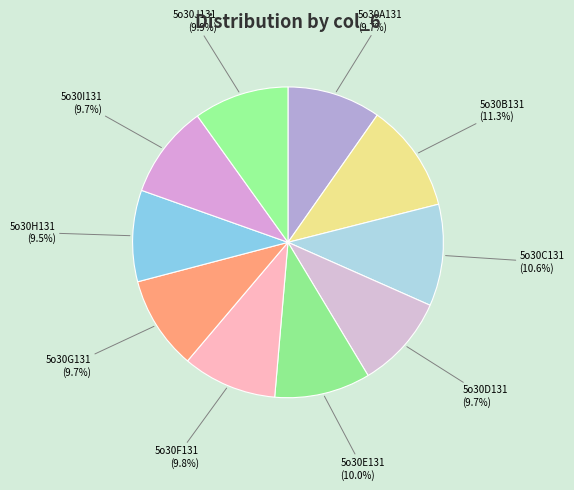

The 5o30J131 slice represents 10% of the pie. True or false?

True